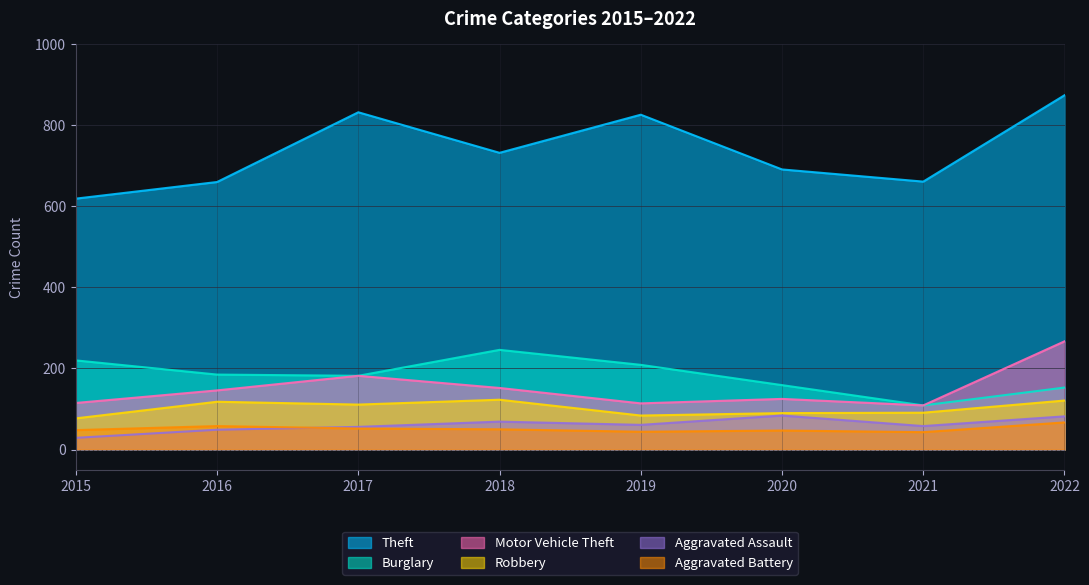

Reading right to left, extract all data points from this chart.

Theft: 2022=874	2021=661	2020=691	2019=826	2018=732	2017=832	2016=660	2015=619
Burglary: 2022=153	2021=109	2020=159	2019=209	2018=246	2017=182	2016=185	2015=220
Motor Vehicle Theft: 2022=267	2021=109	2020=125	2019=114	2018=152	2017=182	2016=146	2015=115
Robbery: 2022=121	2021=91	2020=90	2019=84	2018=123	2017=111	2016=118	2015=77
Aggravated Assault: 2022=82	2021=58	2020=84	2019=61	2018=69	2017=56	2016=49	2015=29
Aggravated Battery: 2022=67	2021=43	2020=47	2019=44	2018=50	2017=52	2016=58	2015=48